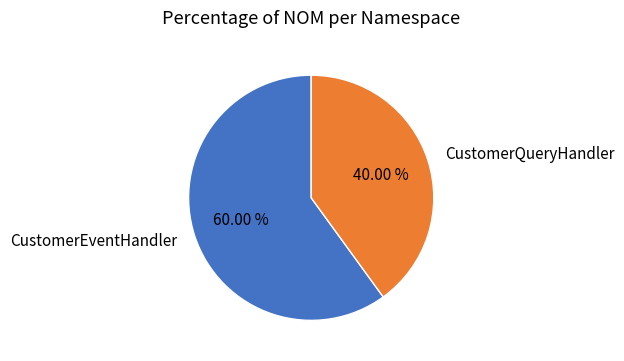

Count the number of slices in the pie.

2